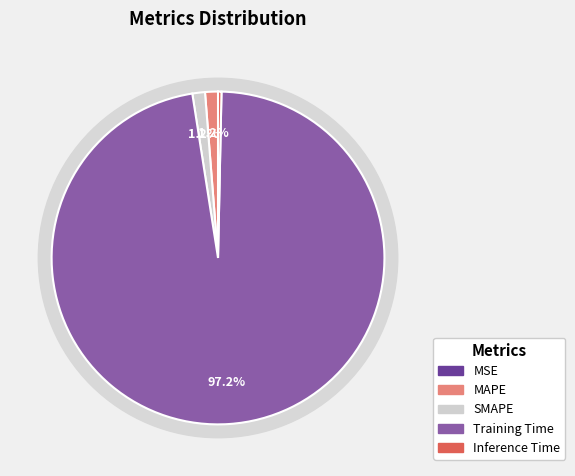

Which slice is the smallest?

MSE